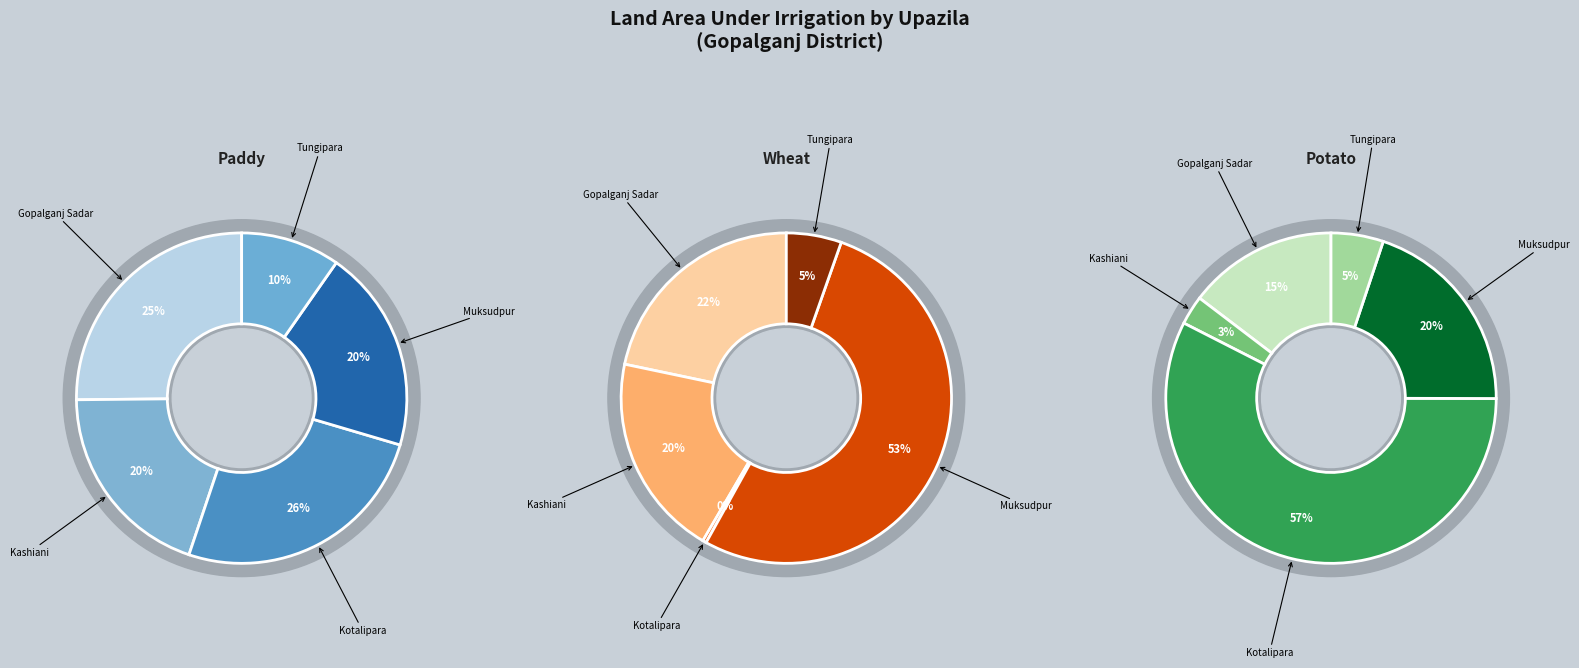

What is the largest slice in the pie chart?

Kotalipara